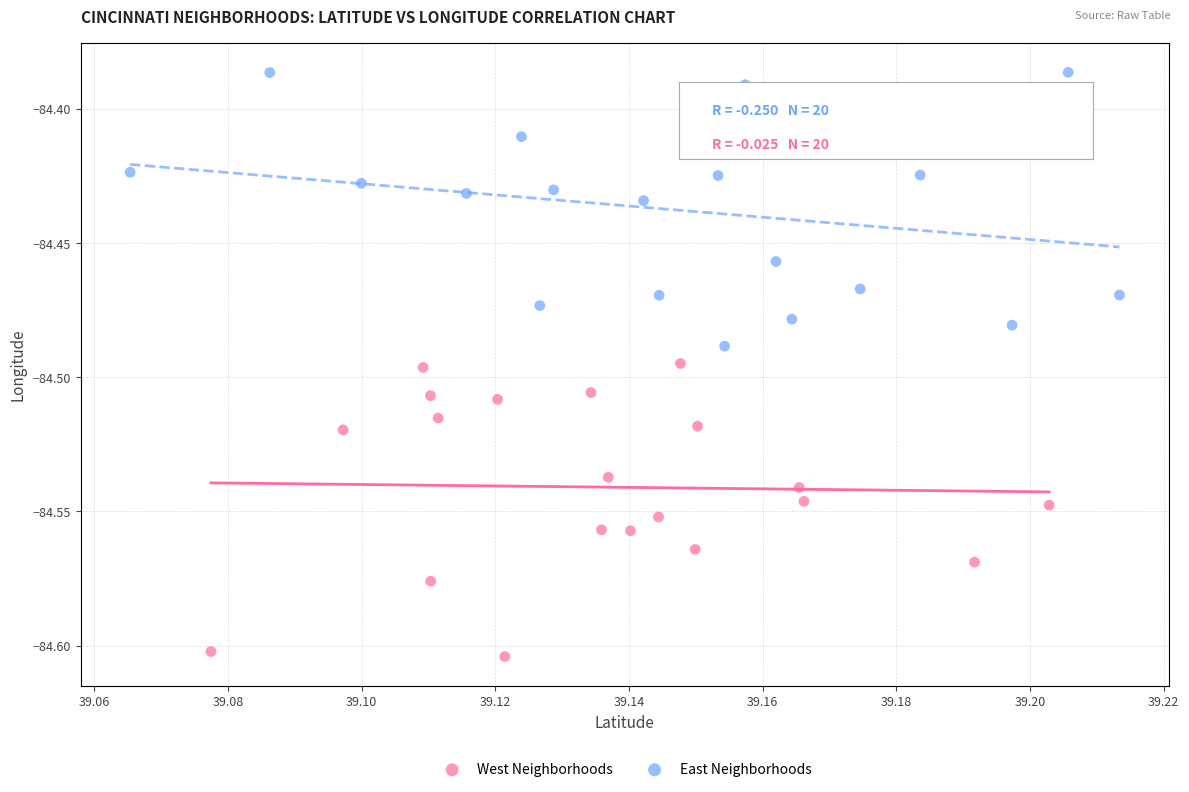

Which series reaches the minimum Y coordinate?

West Neighborhoods